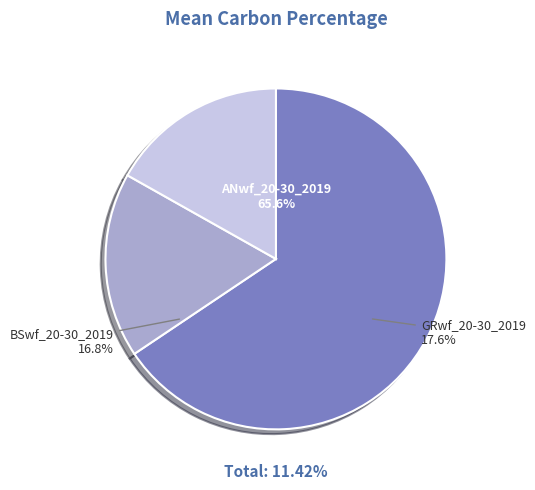

What is the ratio of the value at ANwf_20-30_2019 to the value at GRwf_20-30_2019?

3.7